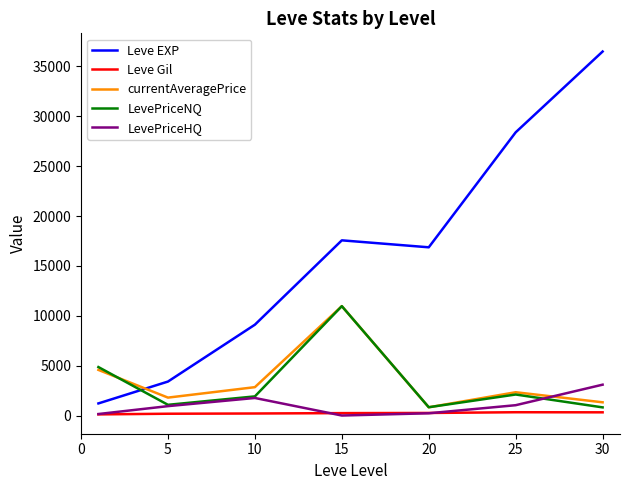

How many values in the LevePriceNQ series exceed 1918?

4